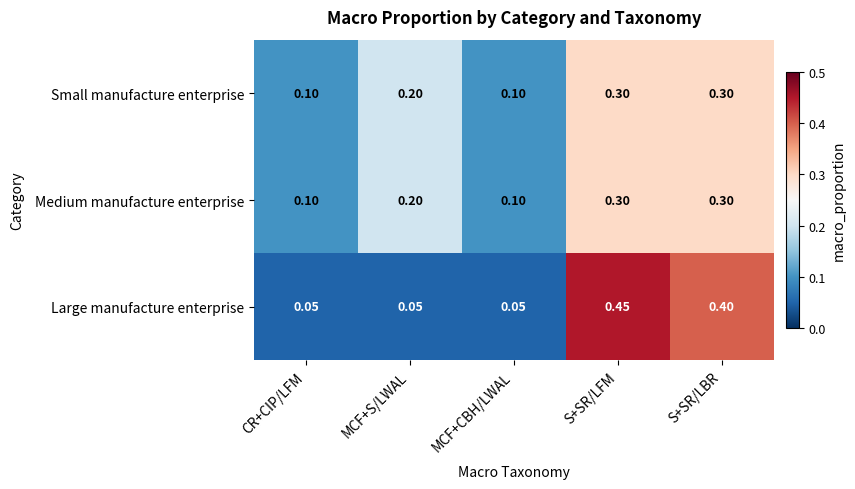

Which series has the widest spread of values?

Large manufacture enterprise